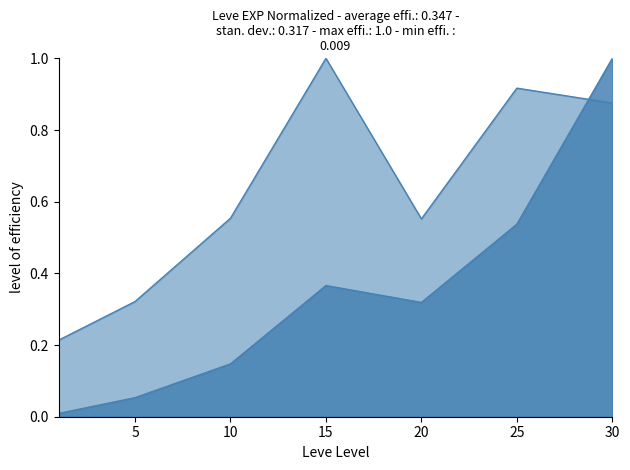

Reading left to right, transcribe all the data shown in this chart.

Leve EXP: 0.0	0.1	0.1	0.4	0.3	0.5	1.0
Leve Gil: 0.2	0.3	0.6	1.0	0.6	0.9	0.9